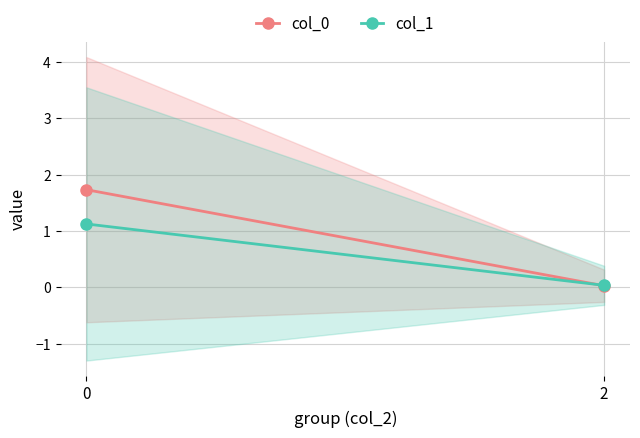

Reading left to right, list all the values displayed in this chart.

col_0: 0=1.7	2=0.0
col_1: 0=1.1	2=0.0